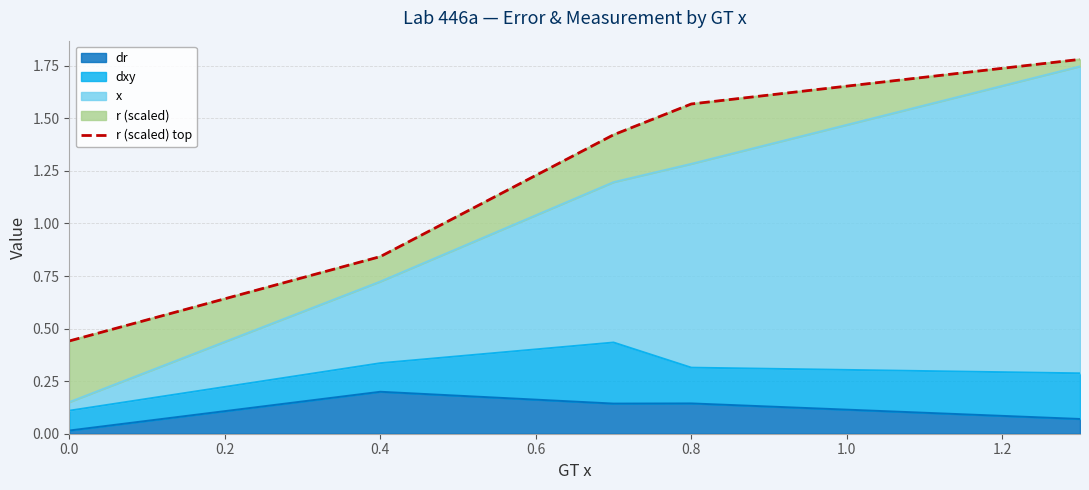

At which label does dr reach its peak?

0.4